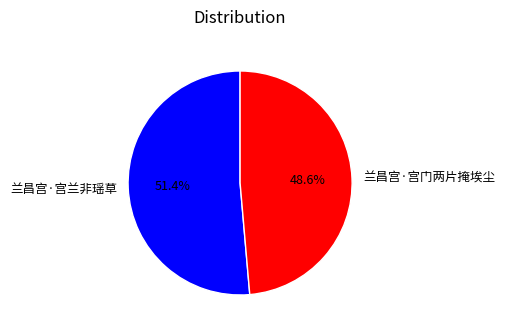

What is the smallest slice in the pie chart?

兰昌宫·宫门两片掩埃尘